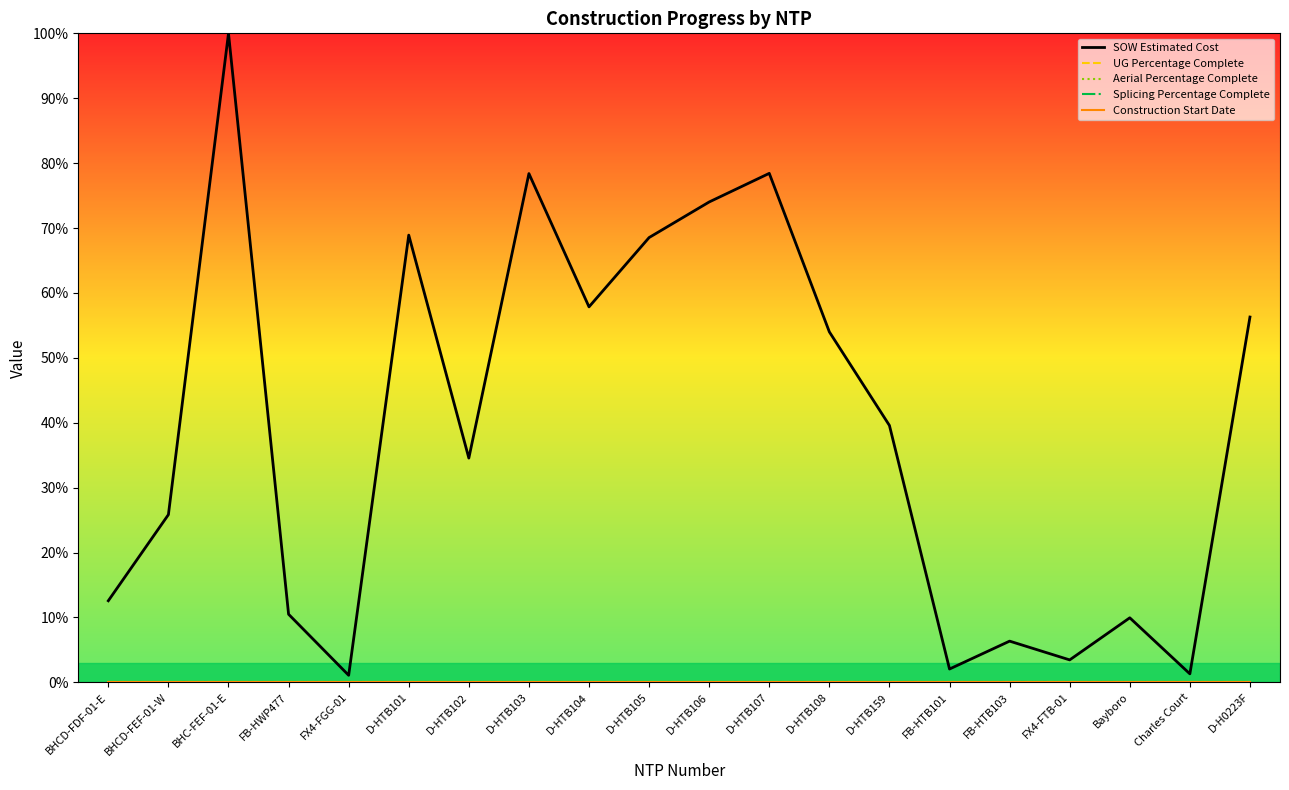

True or false: SOW Estimated Cost and Splicing Percentage Complete intersect in this chart.

False